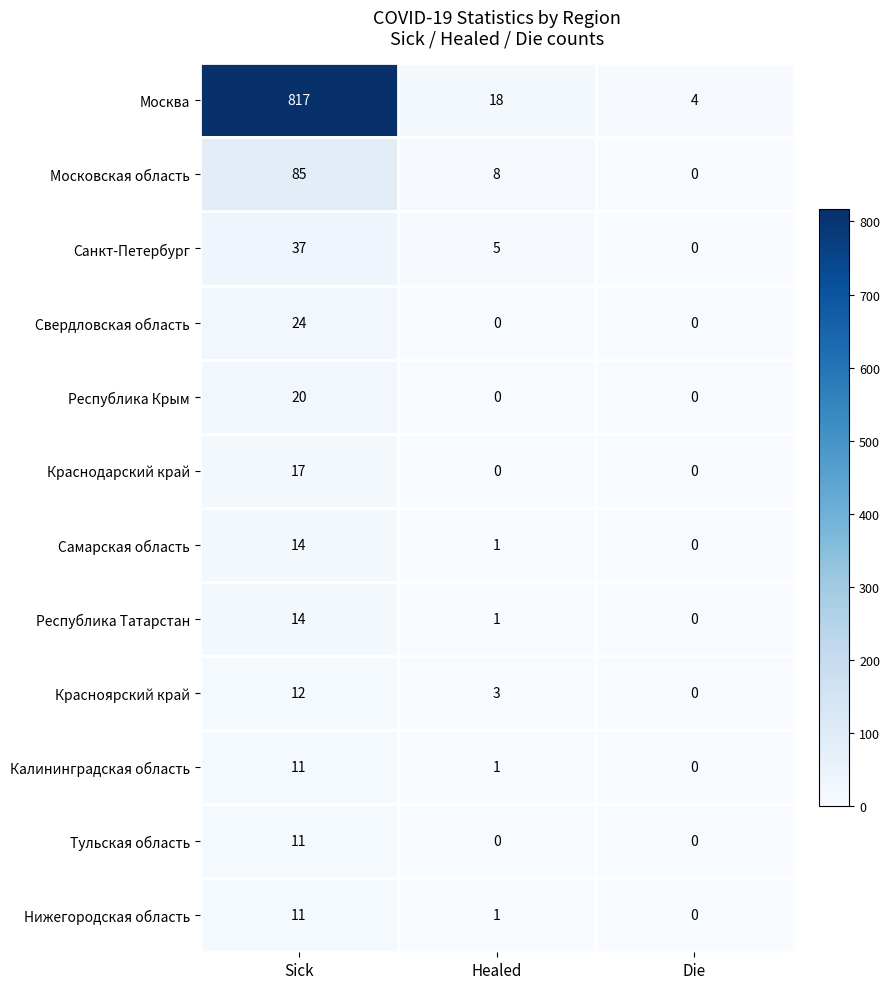

The Москва series shows 7 at Die. True or false?

False